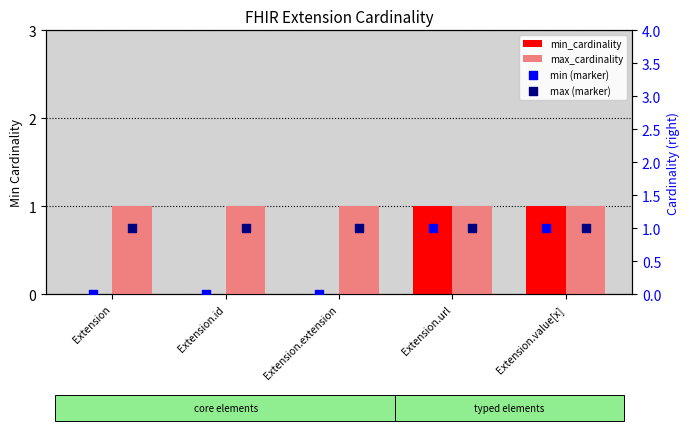

Which series contains the highest Y value?

min_cardinality